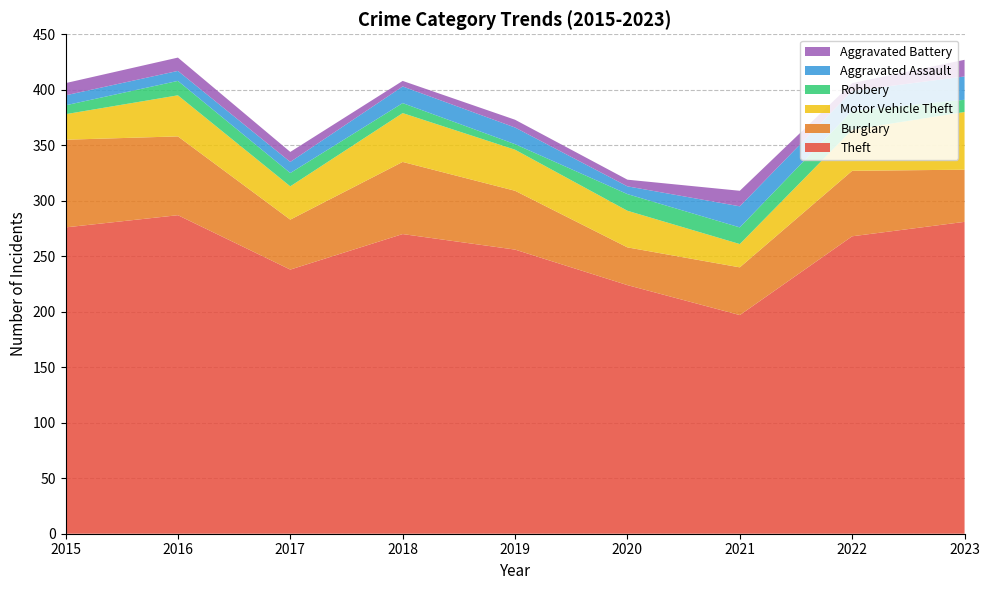

Reading right to left, transcribe all the data shown in this chart.

Theft: 281	268	197	224	256	270	238	287	276
Burglary: 47	59	43	34	53	65	45	71	79
Motor Vehicle Theft: 52	37	21	33	37	44	30	37	23
Robbery: 11	17	15	15	5	9	12	13	8
Aggravated Assault: 21	18	19	7	15	15	10	9	9
Aggravated Battery: 15	7	14	6	7	5	9	12	11